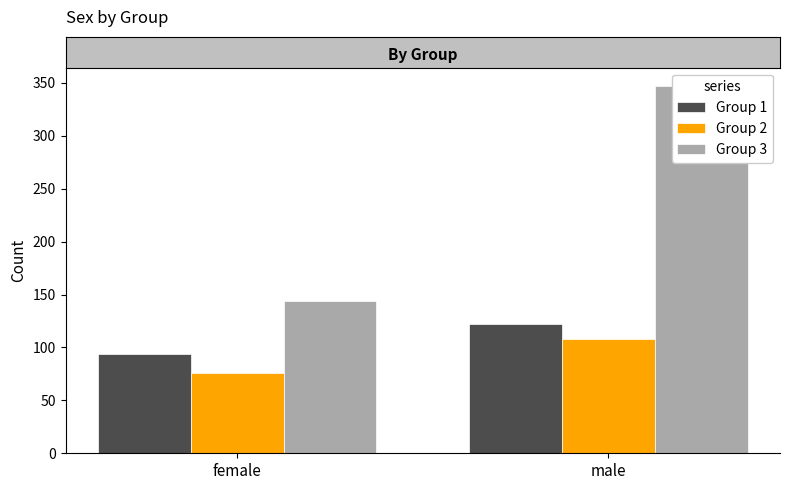

At which label does Group 3 reach its minimum?

female